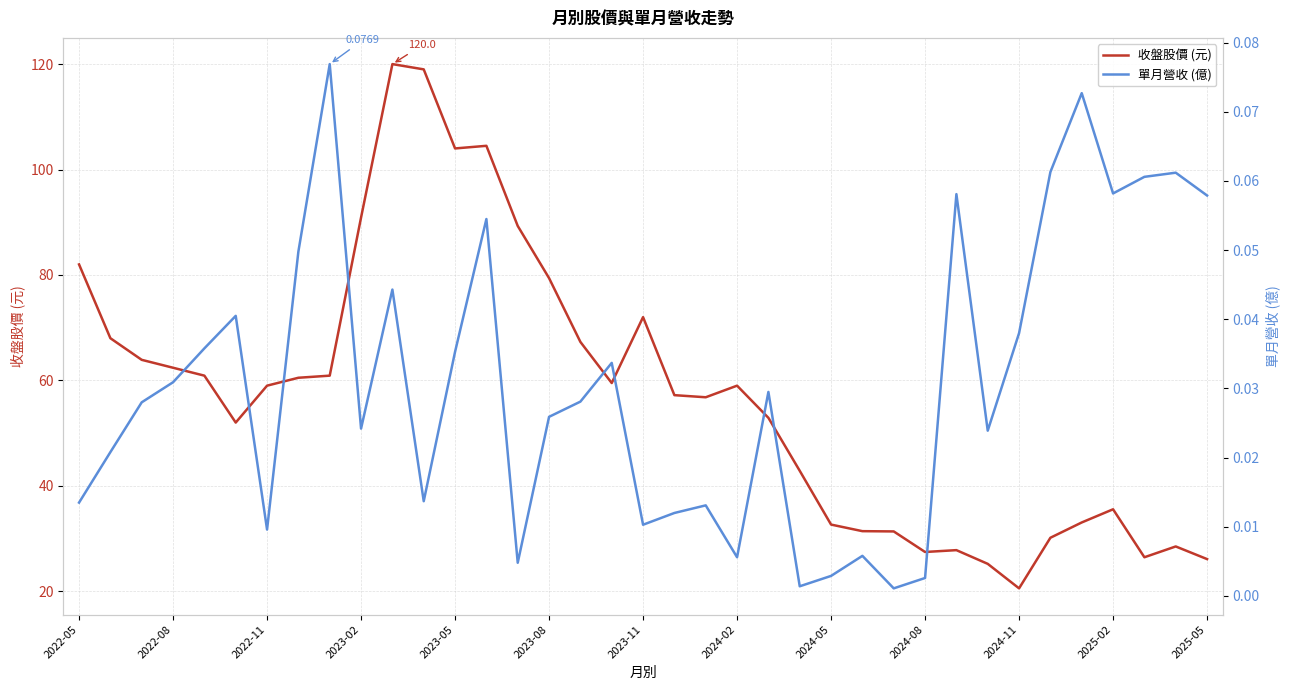

At how many categories does at least one series exceed 28?

31